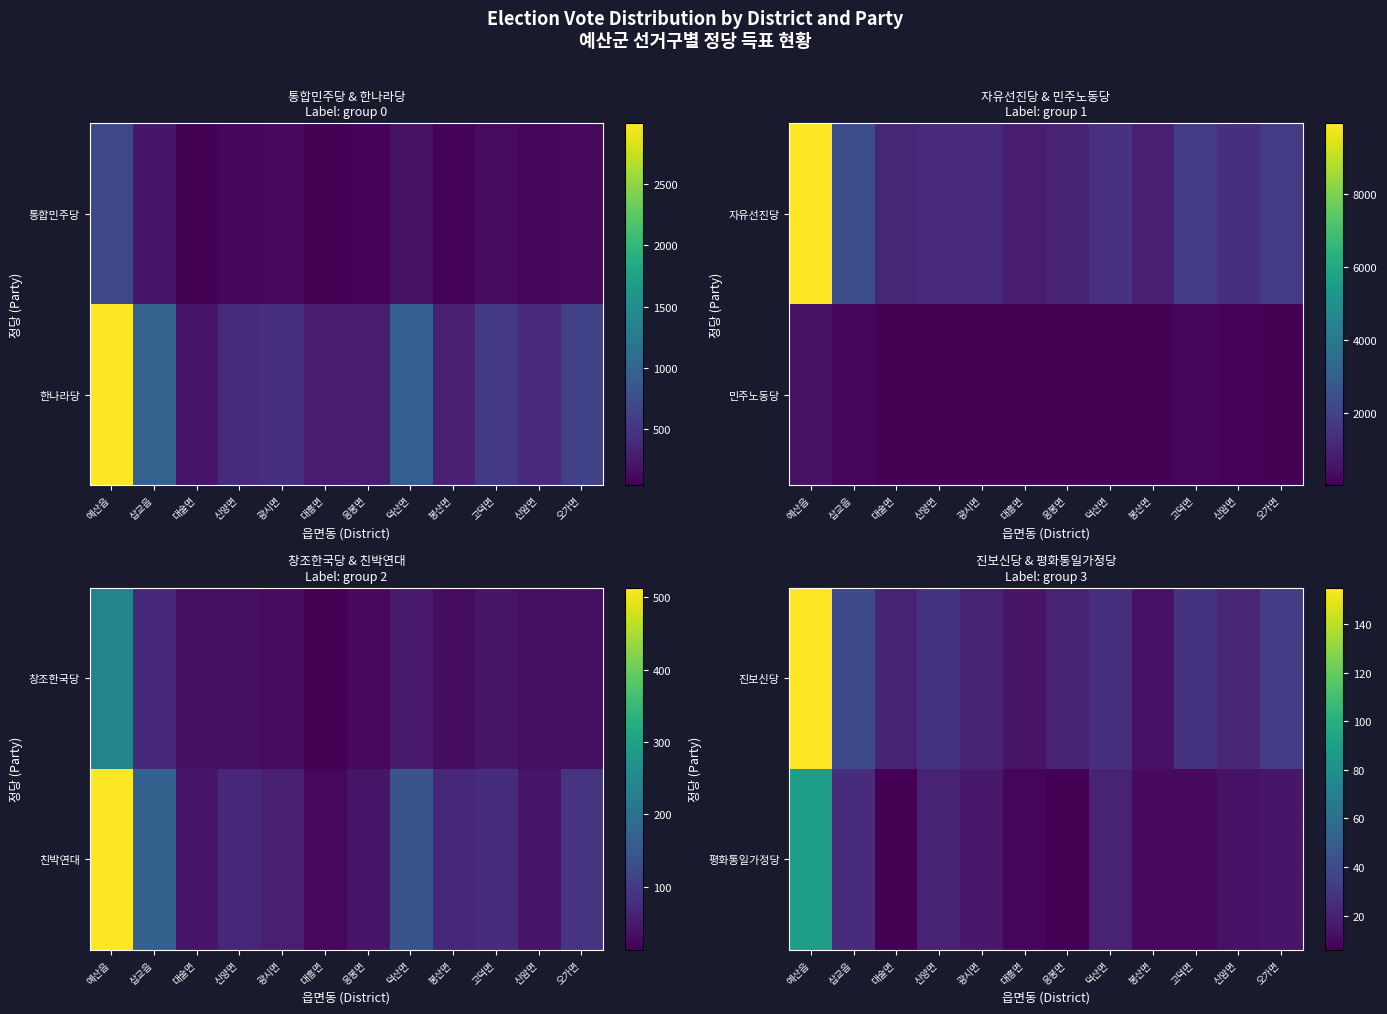

How many series are shown in this chart?

2